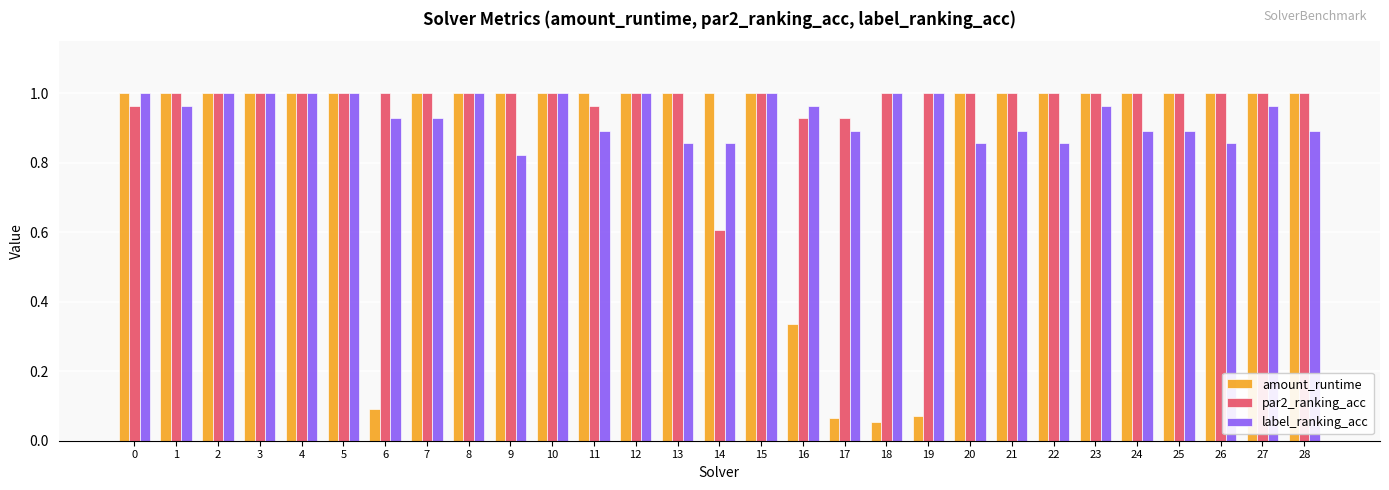

How many series are shown in this chart?

3